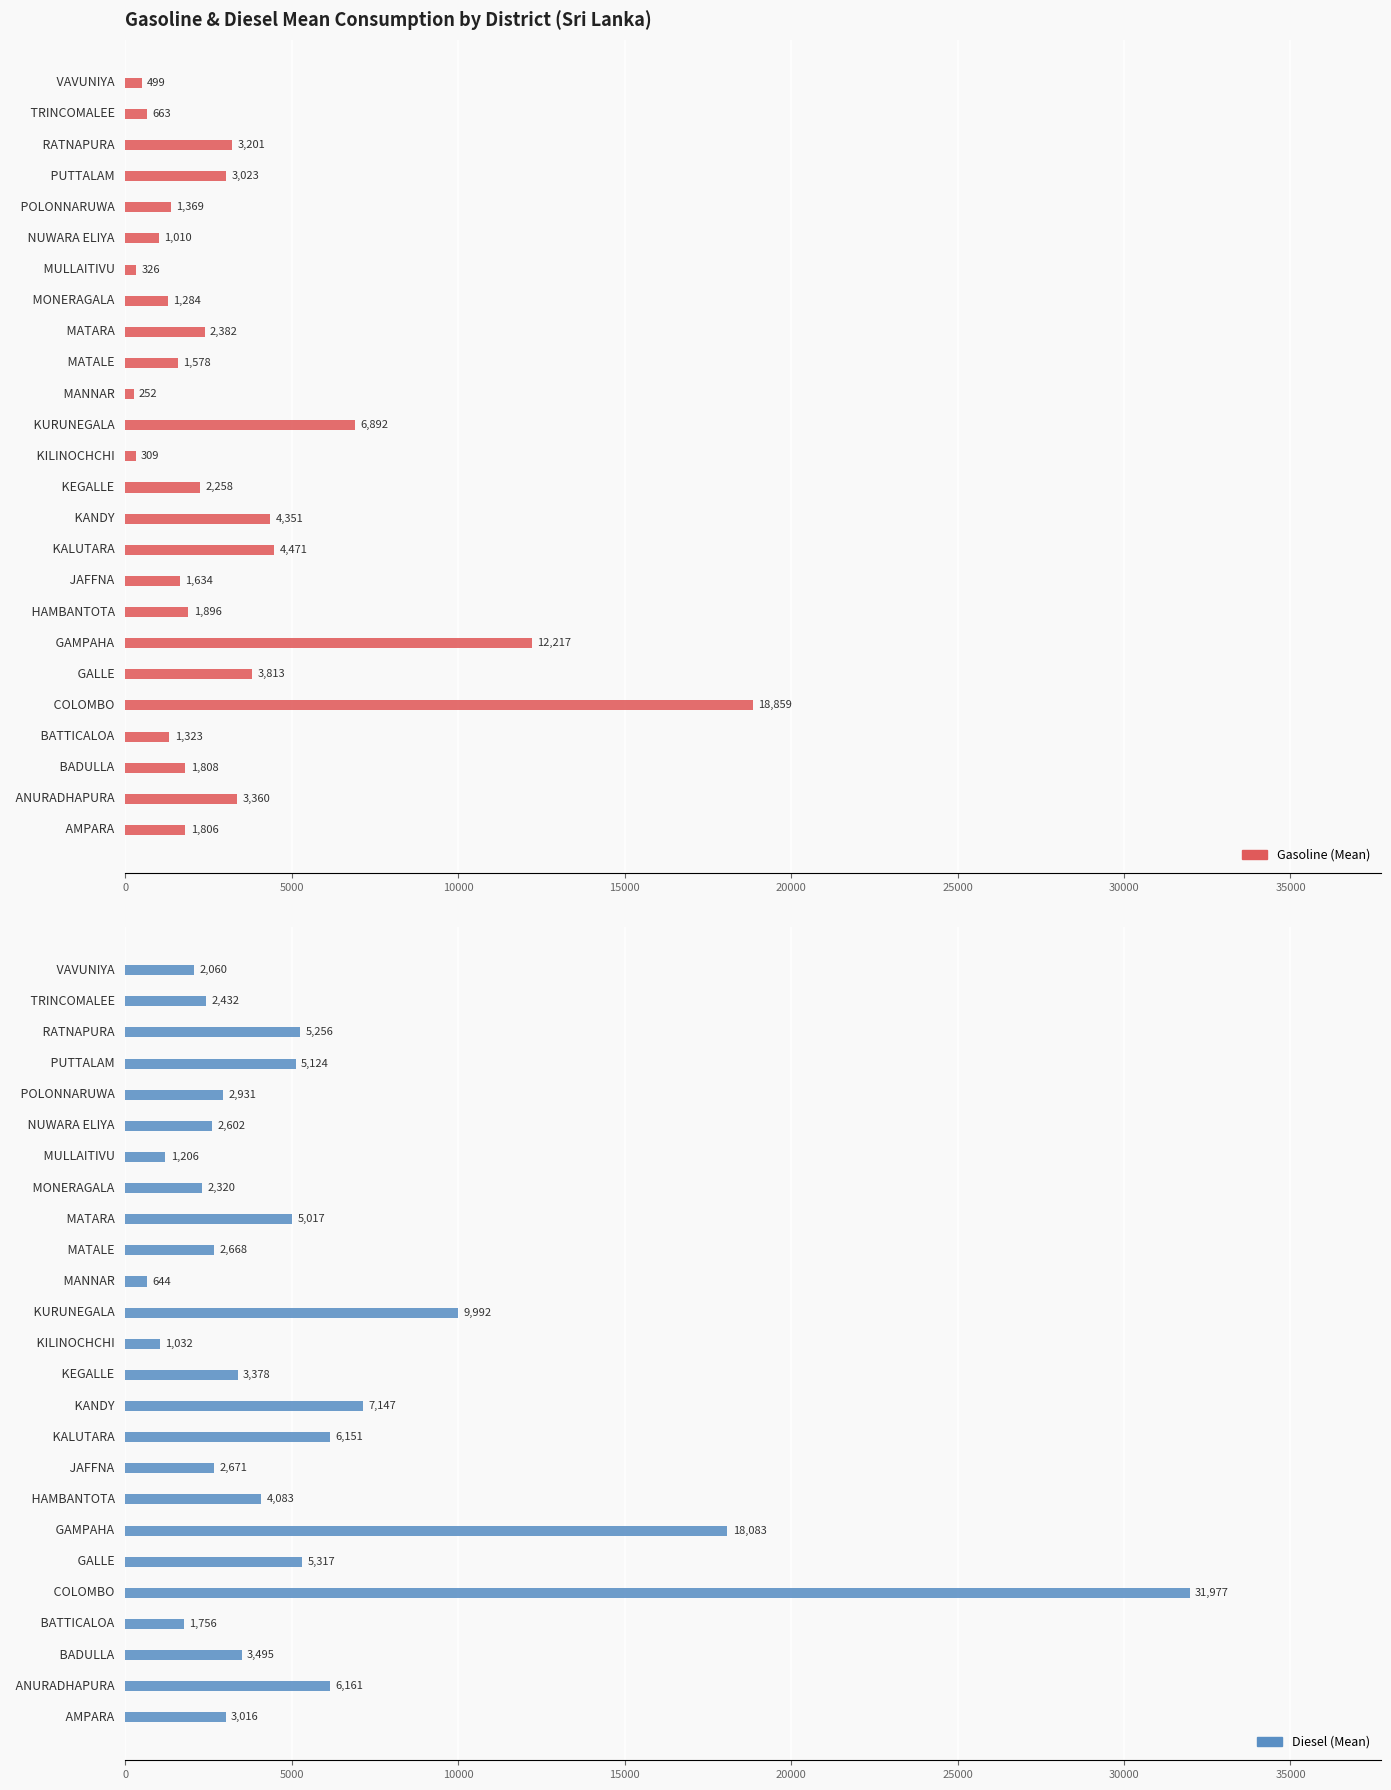

How many categories are shown in the chart?

25